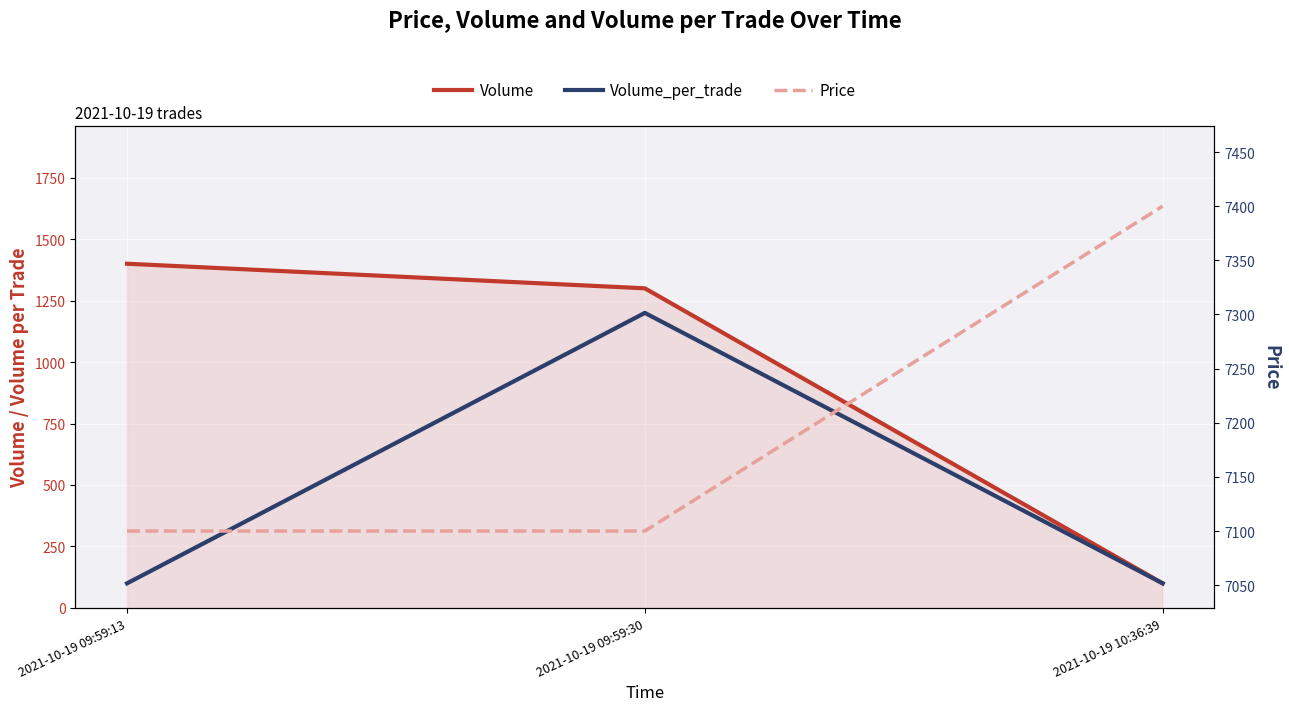

Which series changed the most between 2021-10-19 09:59:13 and 2021-10-19 09:59:30?

Volume_per_trade